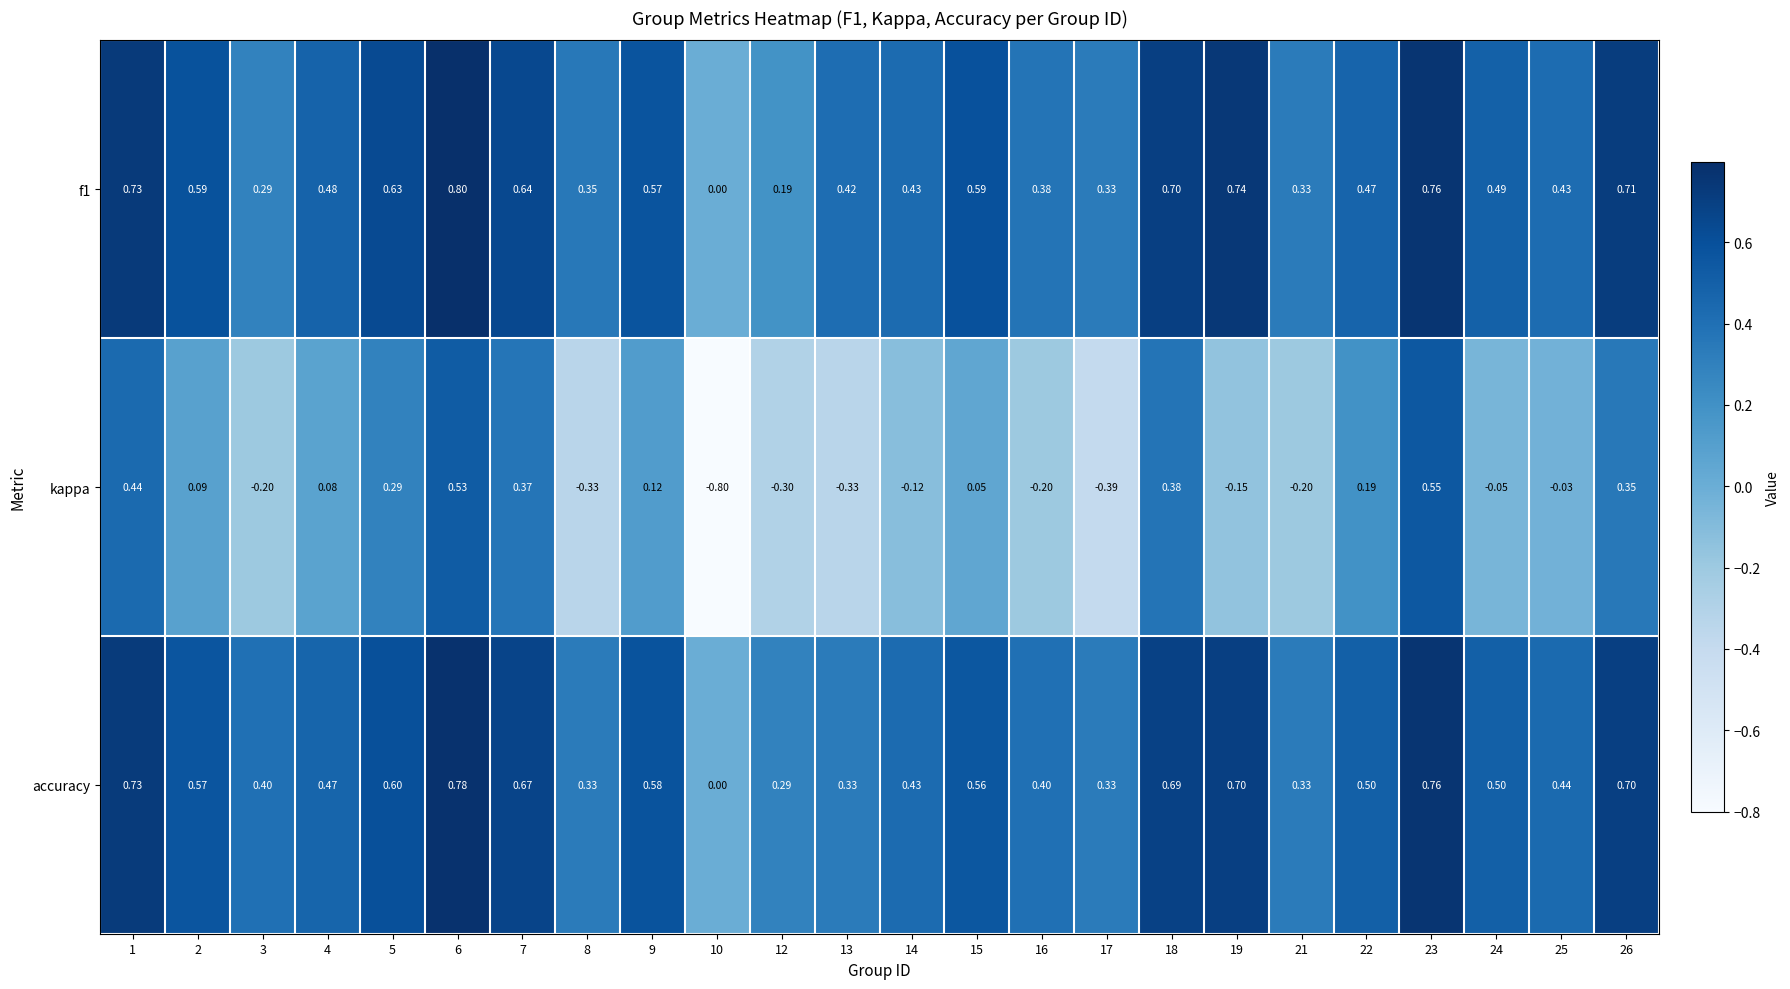

Which series has the largest range (max minus min)?

kappa